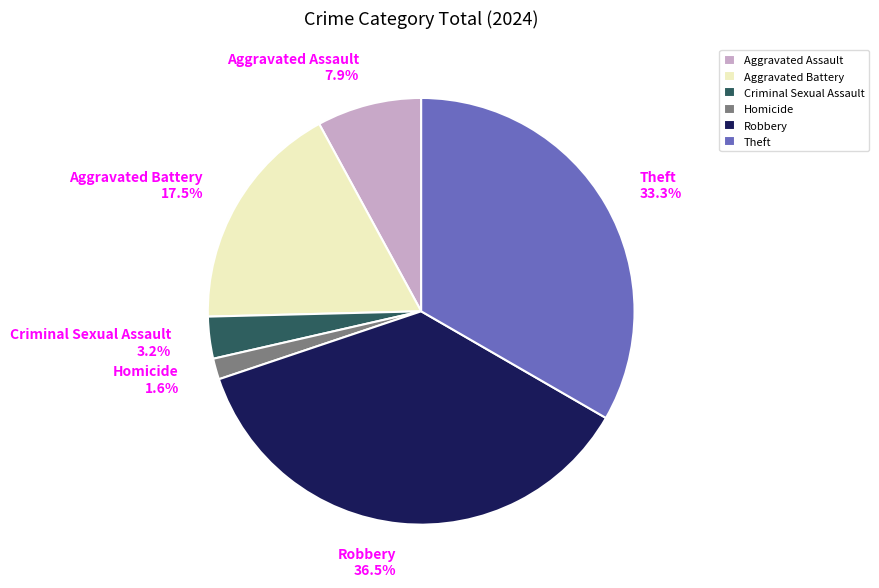

Rank the categories by value from lowest to highest.

Homicide, Criminal Sexual Assault, Aggravated Assault, Aggravated Battery, Theft, Robbery